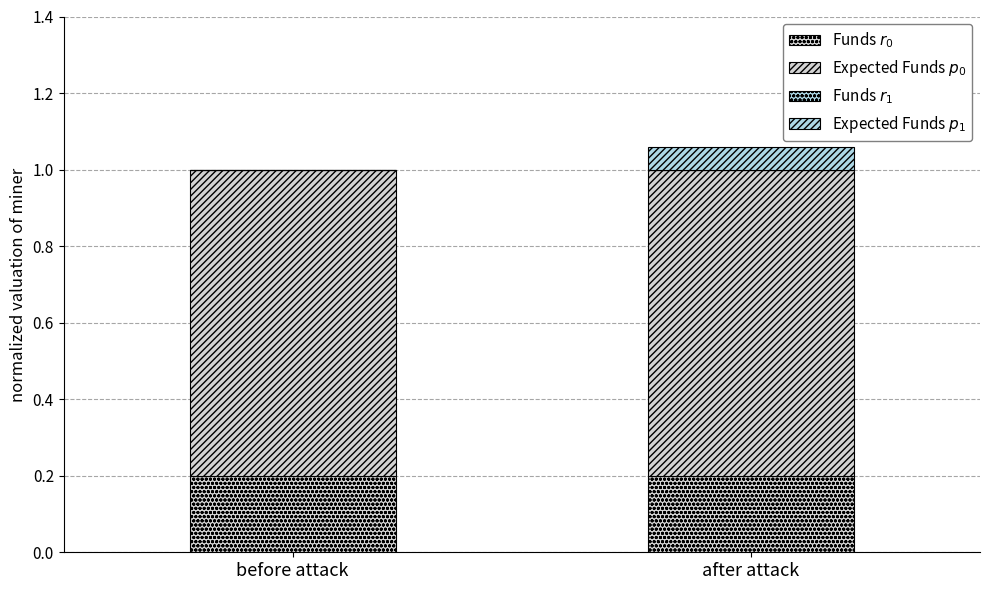

Are the bars horizontal?

No